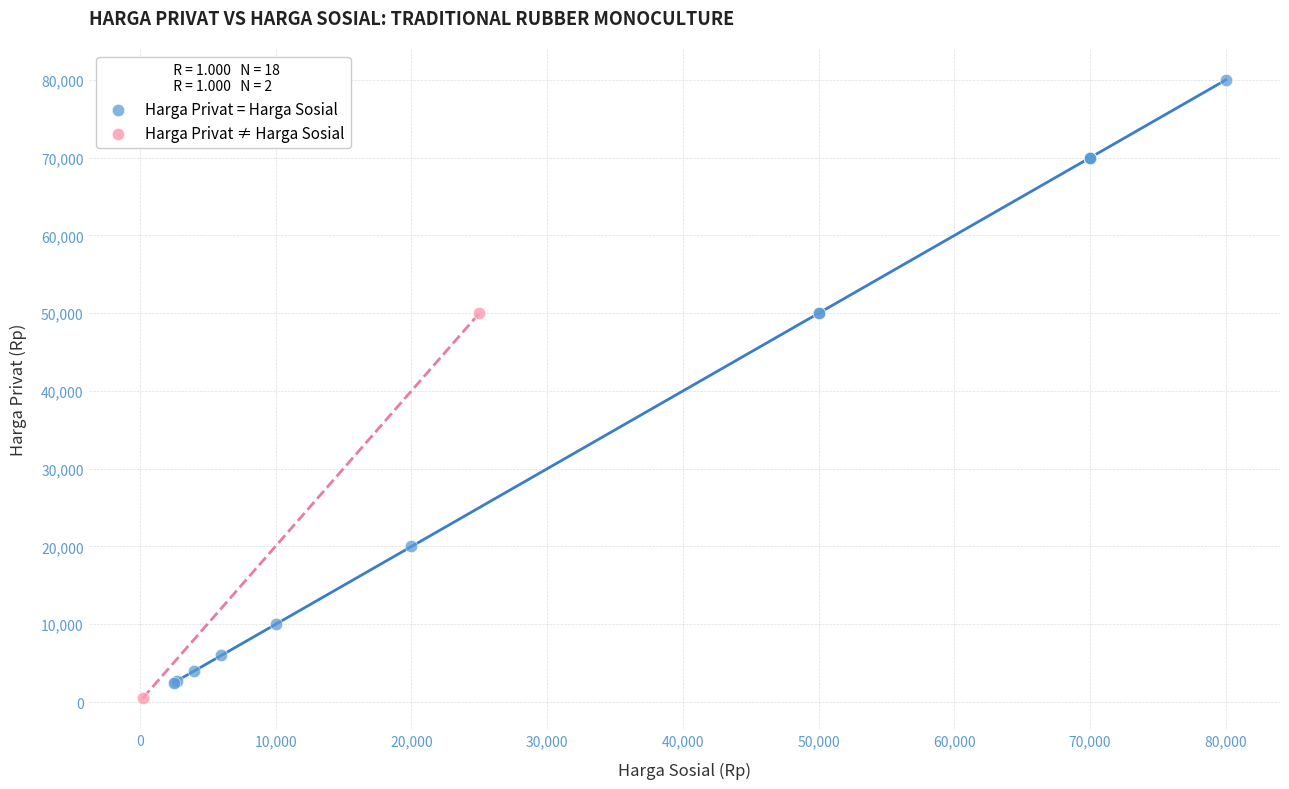

Which series contains the lowest Y value?

Harga Privat ≠ Harga Sosial